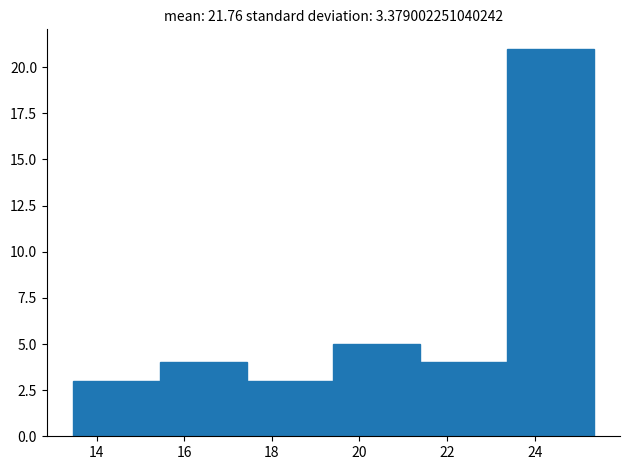

Reading left to right, list every bar in this chart as the range it spans on the x-axis followed by its height. Neither the bar edges nor the heights are printed on the chart, so give them approximately, as read against the axes.

13.4 to 15.4: 3
15.4 to 17.4: 4
17.4 to 19.4: 3
19.4 to 21.4: 5
21.4 to 23.4: 4
23.4 to 25.4: 21